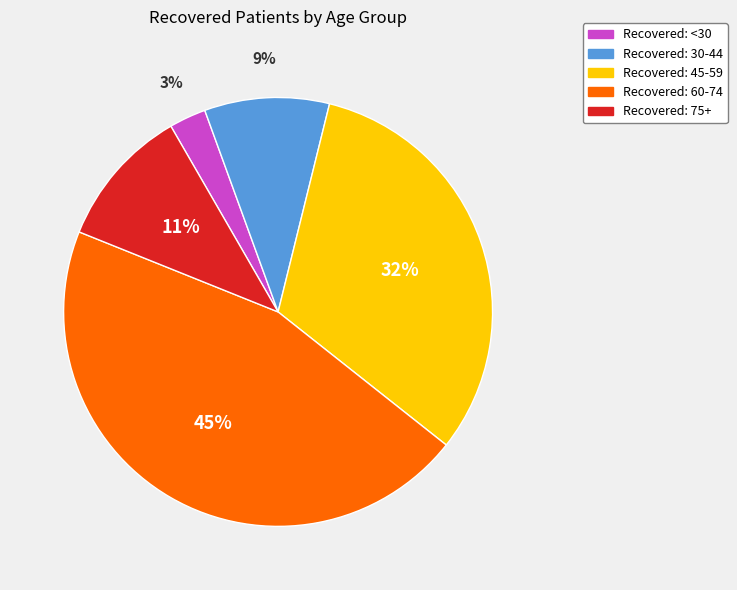

How many segments does this pie chart have?

5